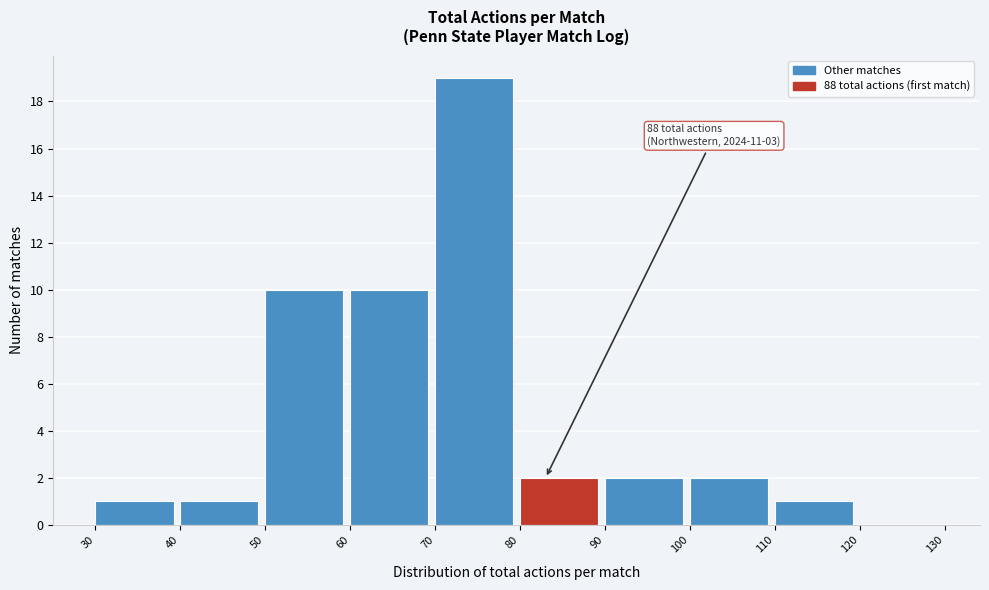

Which range on the x-axis has the tallest bar?

70 to 80